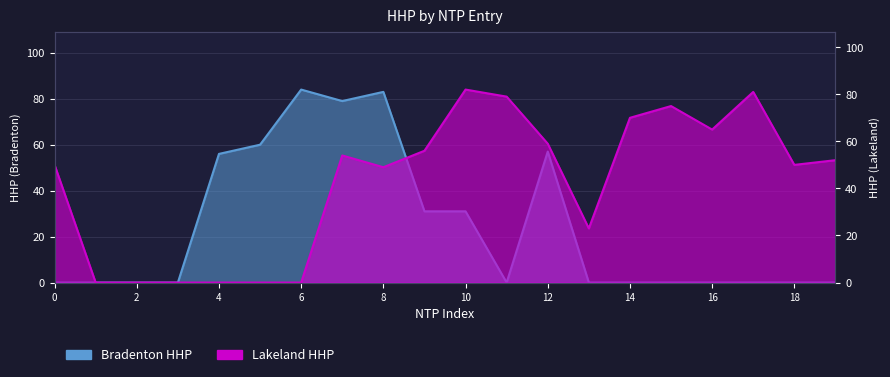

Which category has the highest value across all series?

10